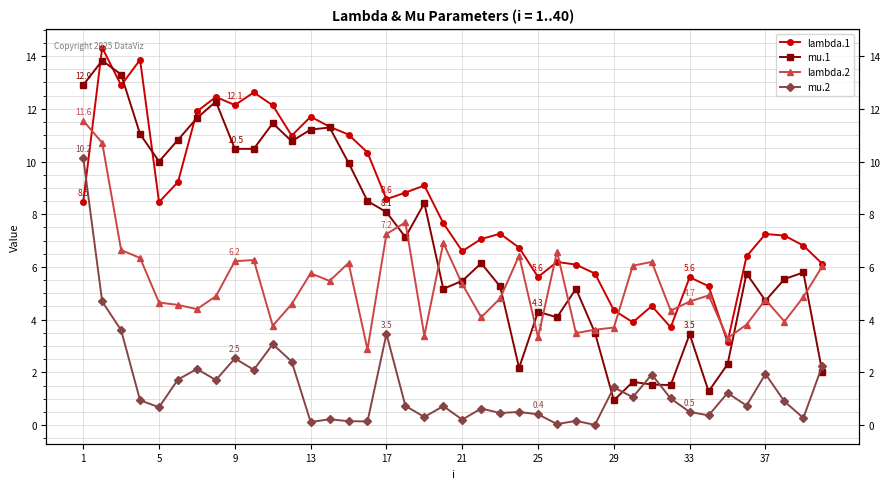

True or false: lambda.2 and mu.1 cross at least once.

True